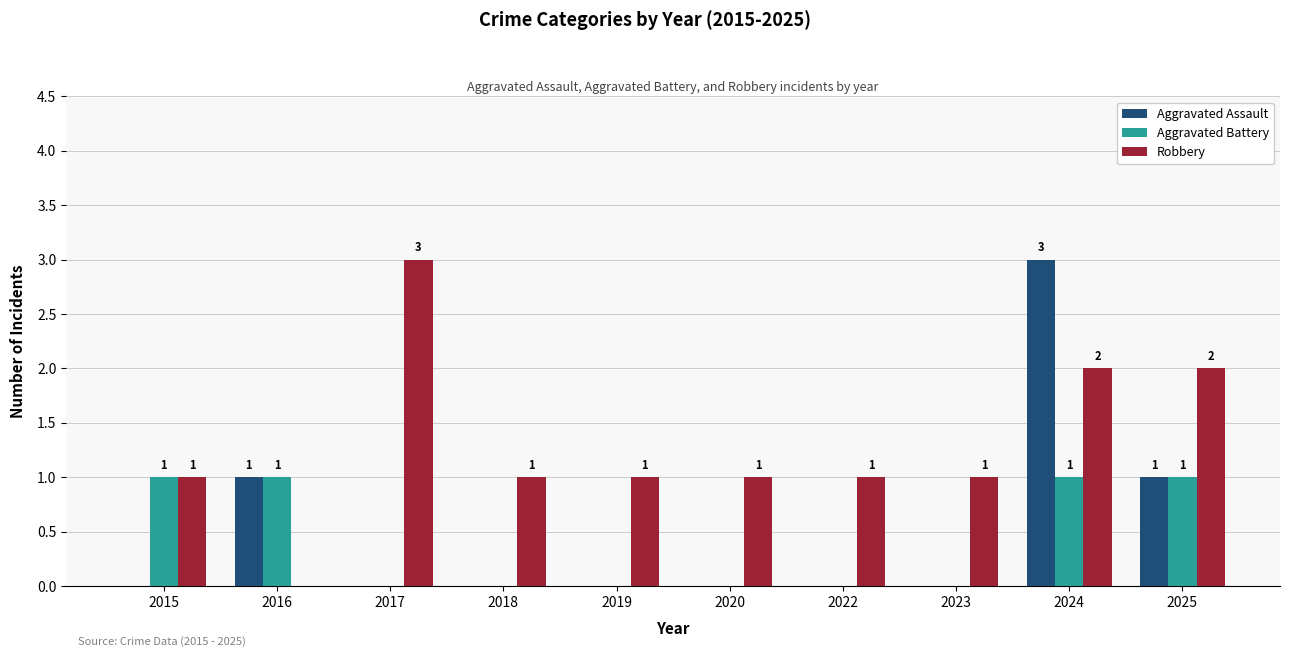

Is it true that Robbery equals 1 at 2019?

True